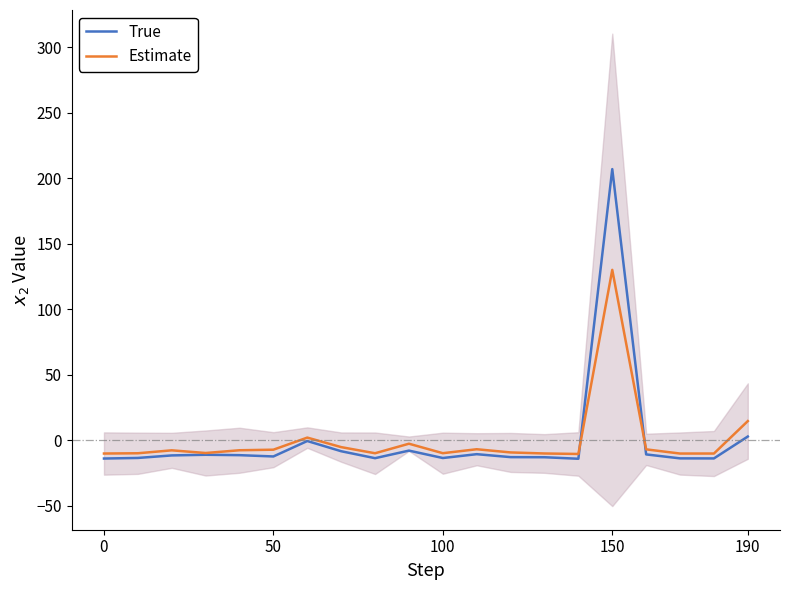

What is the approximate value of Estimate at 190?

14.5